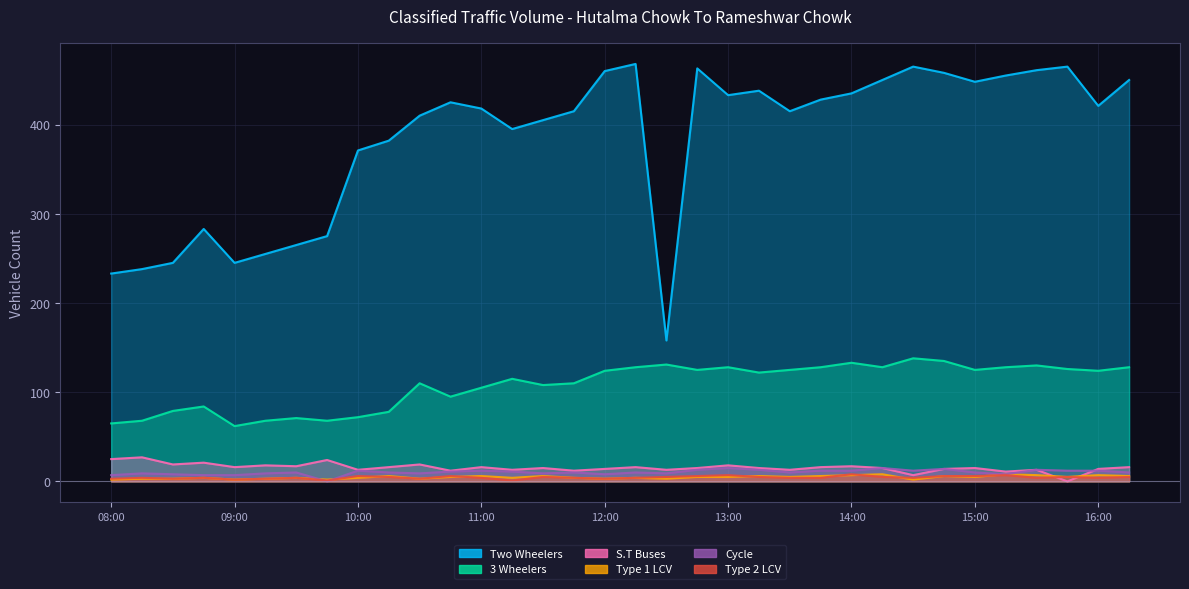

What is the highest value of the Two Wheelers series?

468